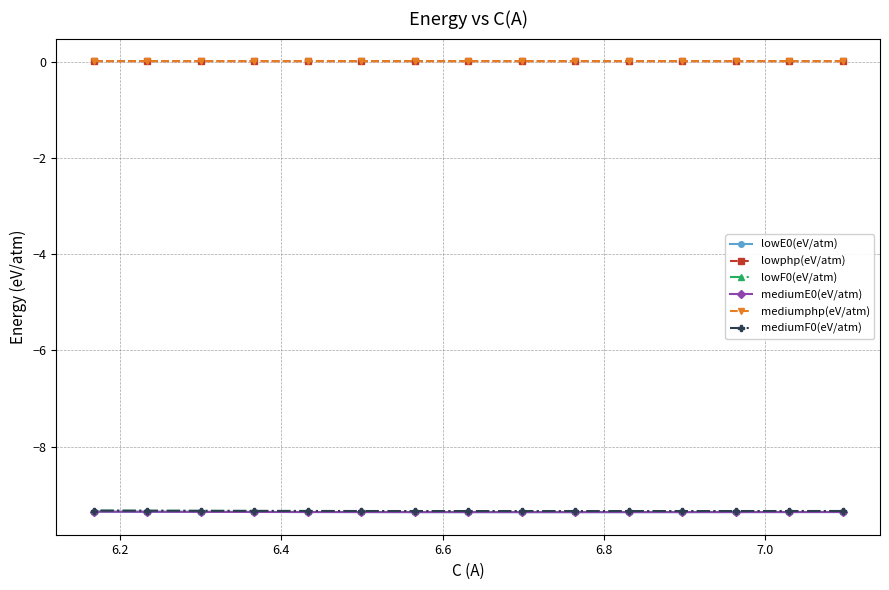

What is the value of the lowF0(eV/atm) point at the 9th from the left?

-9.3